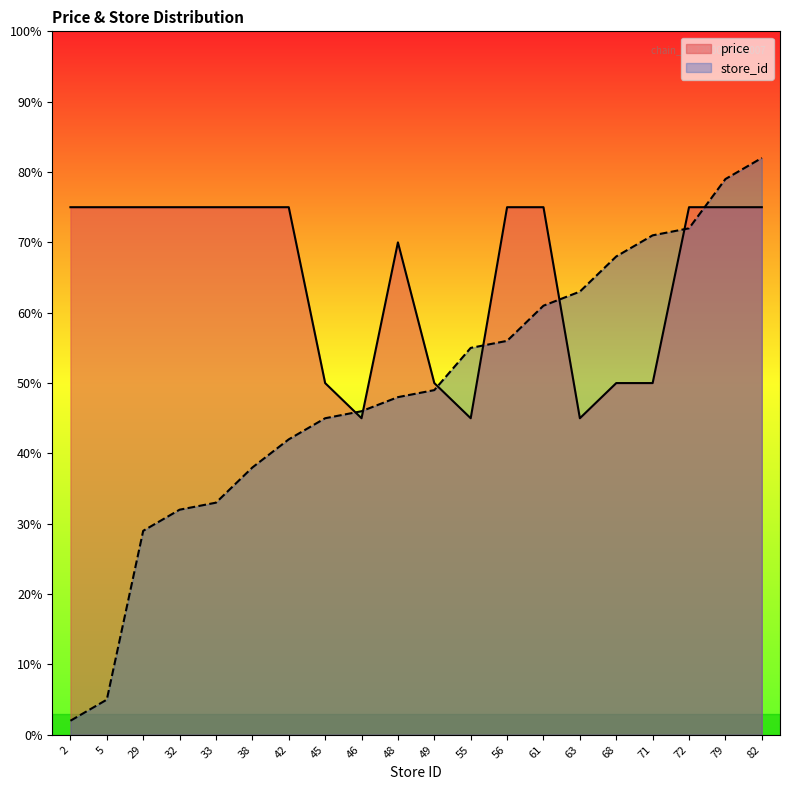

At which category does price reach its first local peak?

48